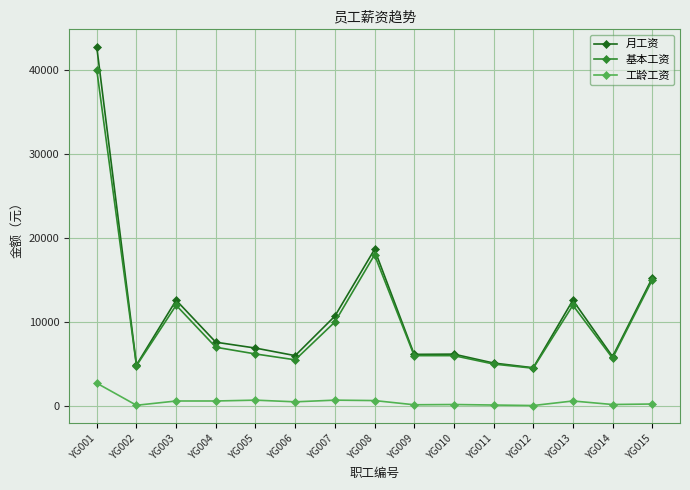

What is the sum of the 月工资 values at YG013 and YG009?

18750